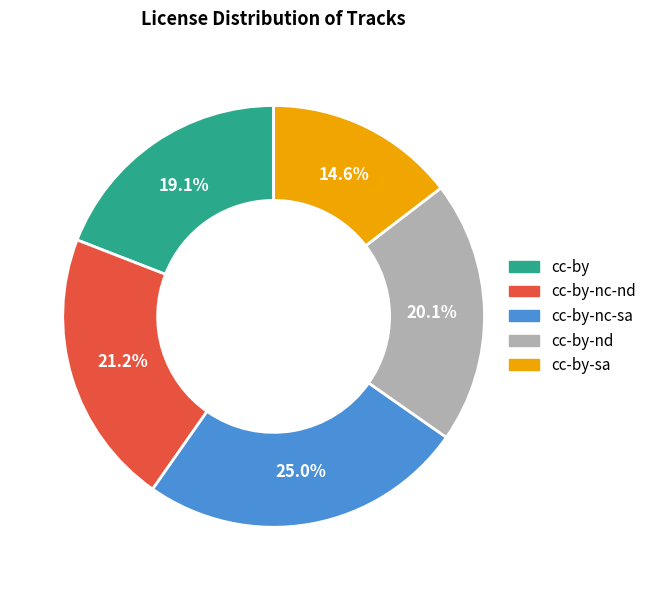

Is there any slice that represents more than half of the pie?

No